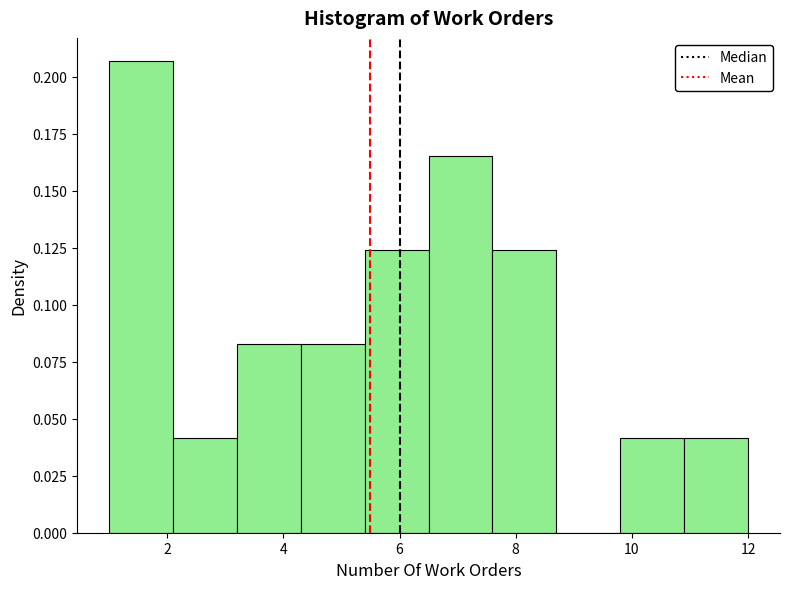

Which range on the x-axis has the tallest bar?

1.0 to 2.1